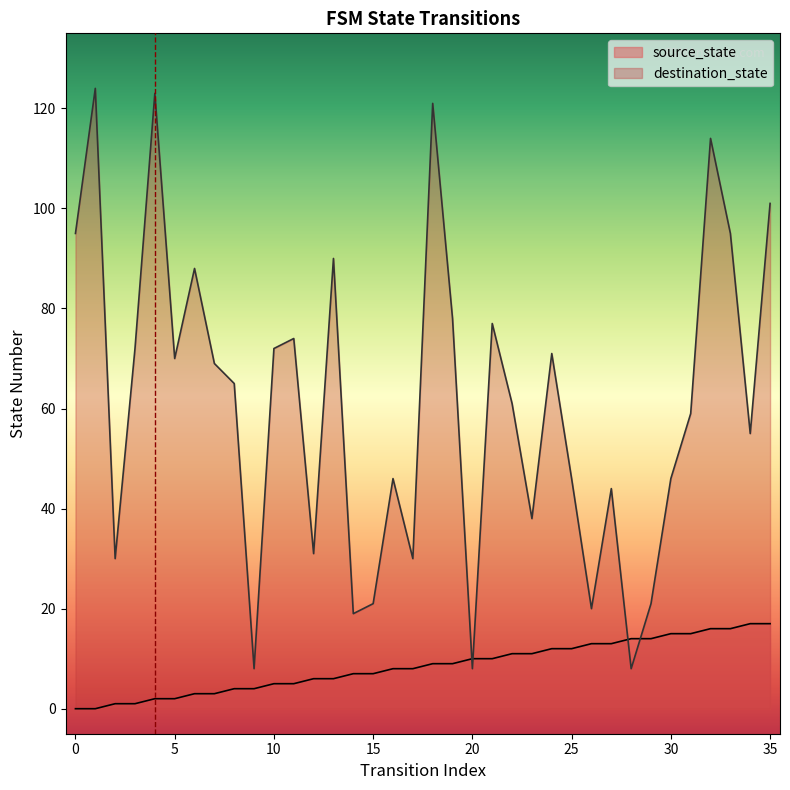

What is the sum of the source_state values at 29 and 34?

31